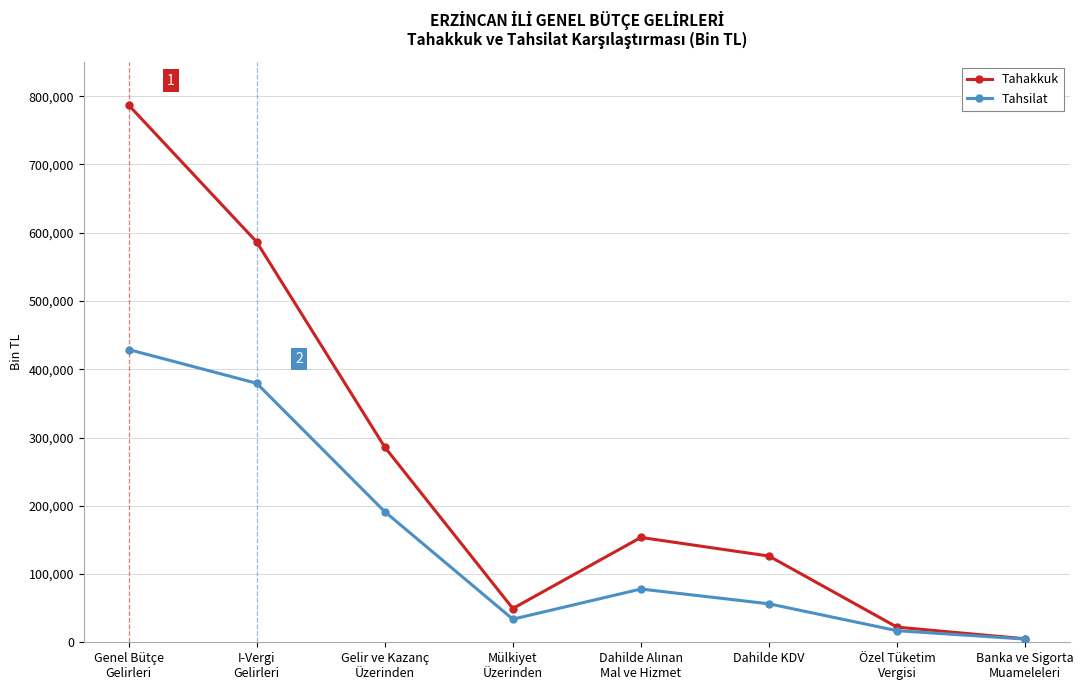

What is the label of the 5th point from the right?

Mülkiyet
Üzerinden